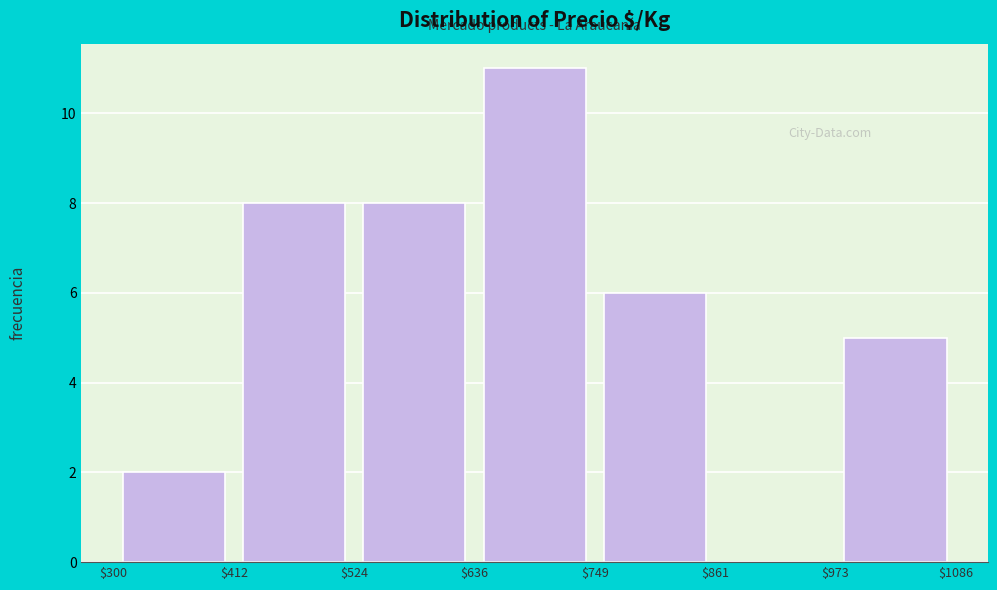

Reading left to right, list every bar in this chart as the range it spans on the x-axis followed by its height. The values are not printed on the chart, so give them approximately, as read against the axis.

$300 to $412: 2
$412 to $524: 8
$524 to $636: 8
$636 to $749: 11
$749 to $861: 6
$861 to $973: 0
$973 to $1086: 5